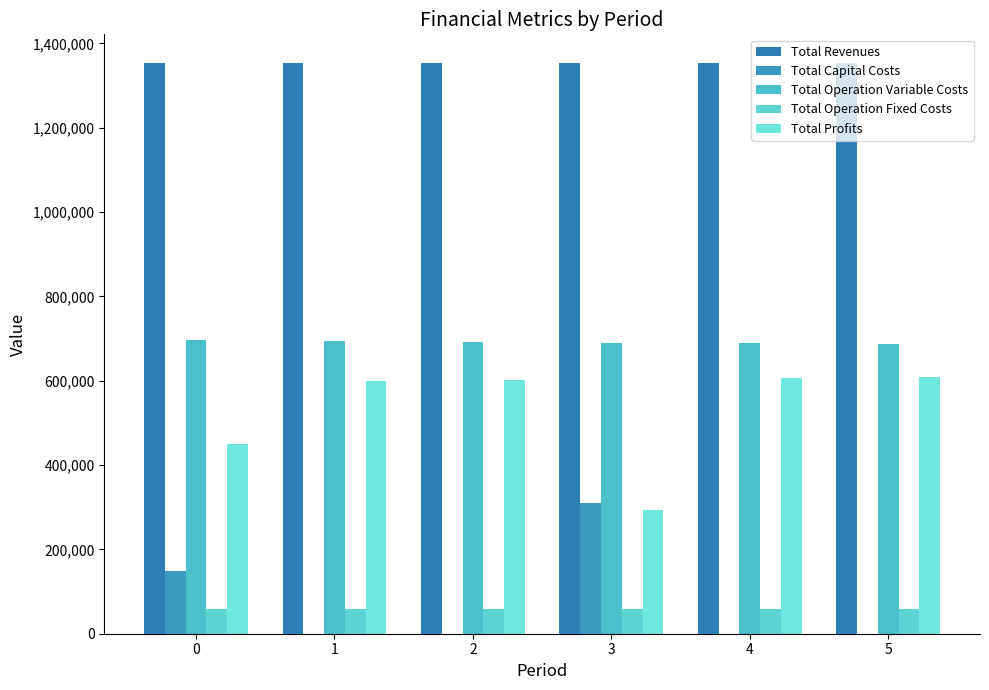

Reading left to right, extract all data points from this chart.

Total Revenues: 0=1353830.3	1=1353830.3	2=1353830.3	3=1353830.3	4=1353830.3	5=1353830.3
Total Capital Costs: 0=148192.0	1=0.0	2=0.0	3=310400.0	4=0.0	5=0.0
Total Operation Variable Costs: 0=696704.7	1=694672.2	2=692636.9	3=690625.1	4=688584.2	5=686540.4
Total Operation Fixed Costs: 0=59224.4	1=59224.4	2=59224.4	3=58215.6	4=58215.6	5=58215.6
Total Profits: 0=449709.2	1=599933.7	2=601969.0	3=294589.6	4=607030.6	5=609074.3